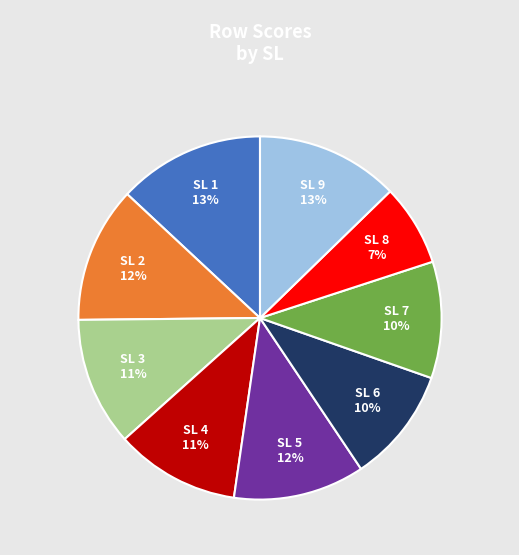

To the nearest percent, what is the average slice percentage?

11%